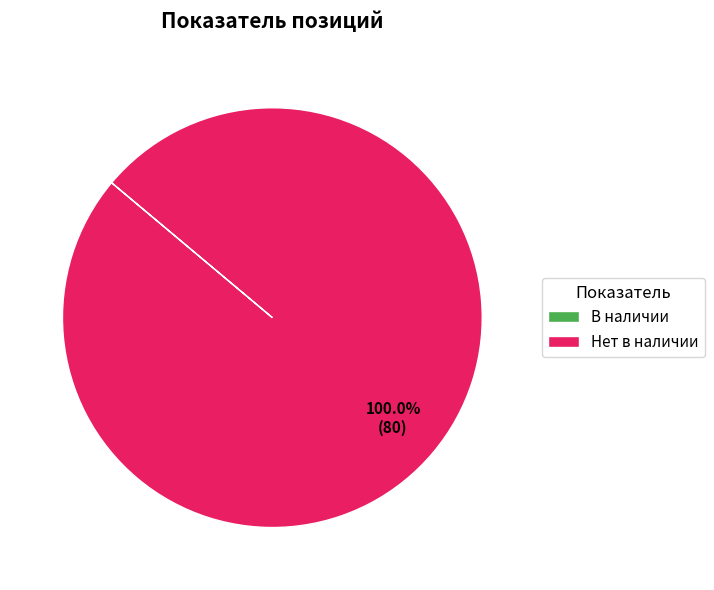

Which slice is the largest?

Нет в наличии